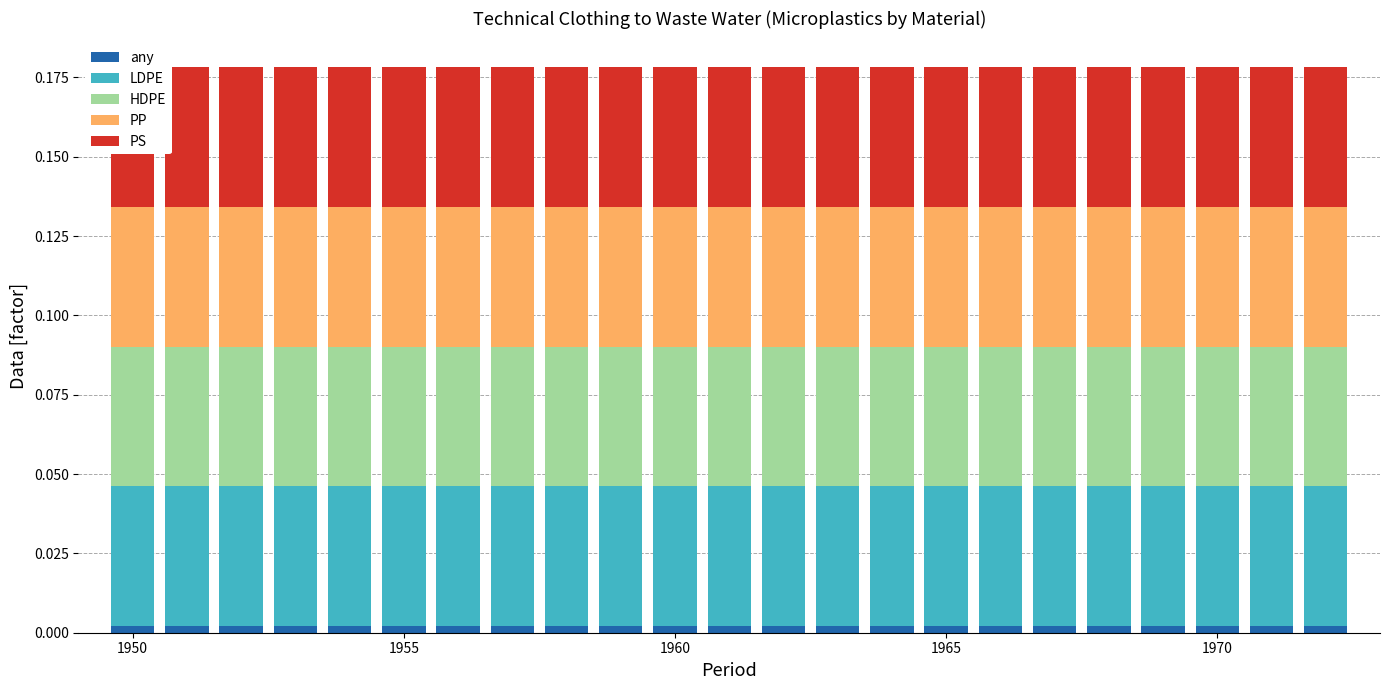

Which series has the largest total across all categories?

LDPE